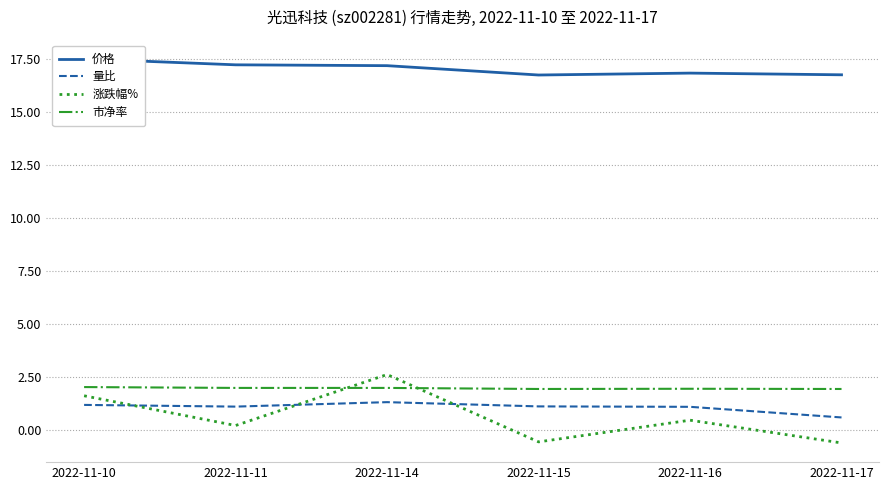

How many data points in 涨跌幅% are less than 0?

2